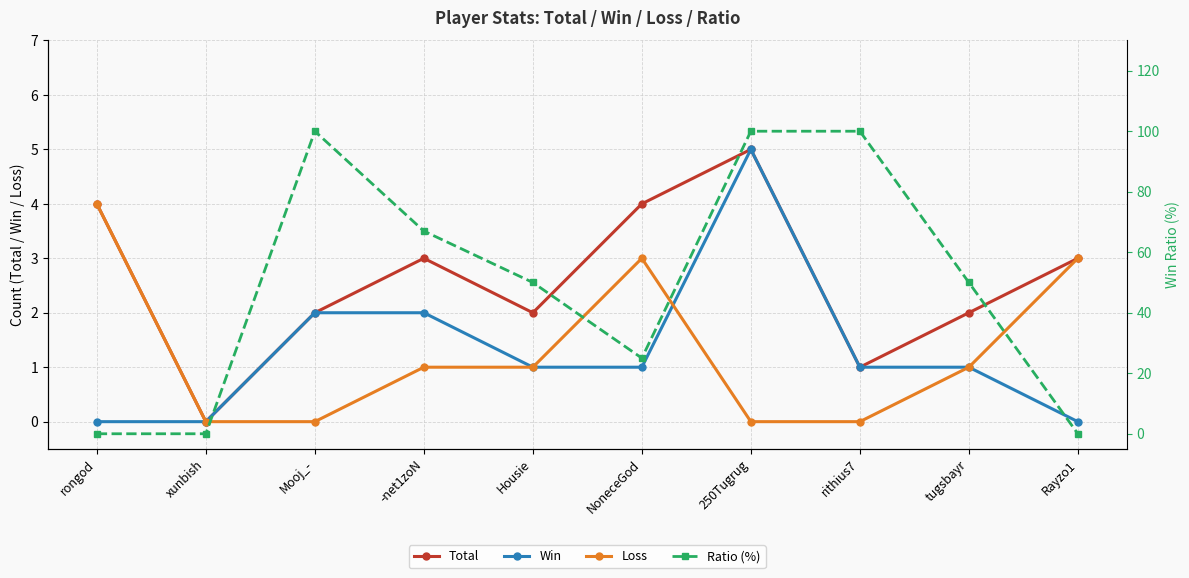

At which label does Loss reach its minimum?

xunbish